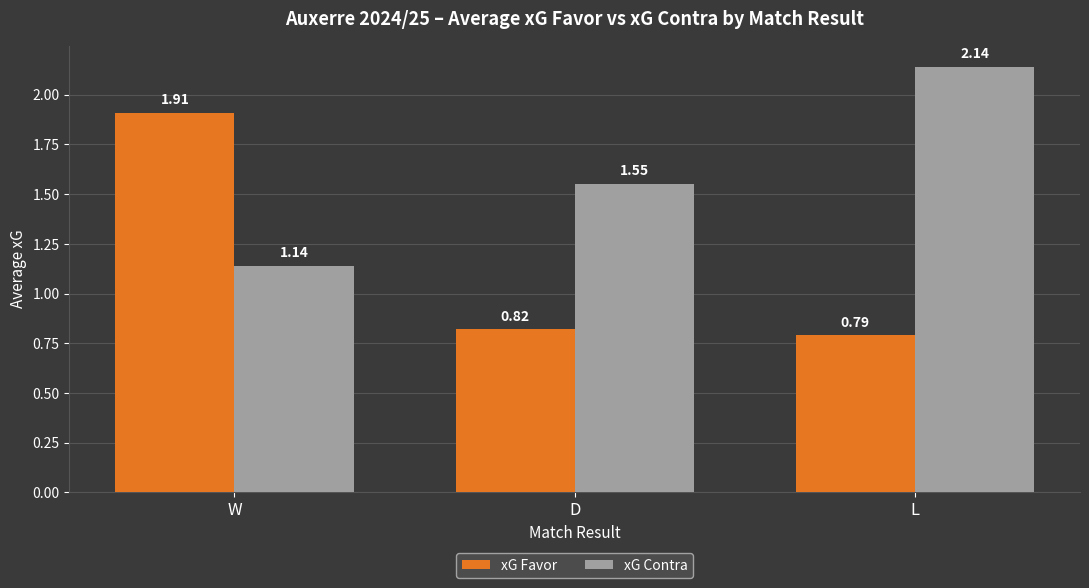

Which series has the largest total across all categories?

xG Contra